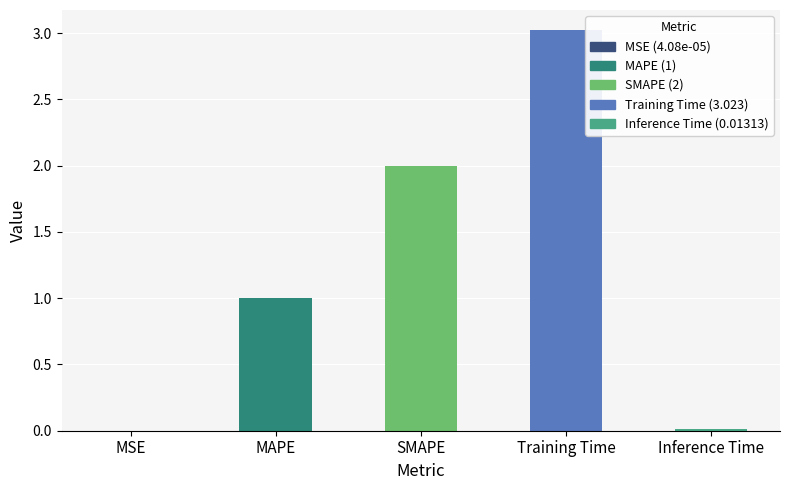

What is the change in value from MAPE to SMAPE?

+1.0